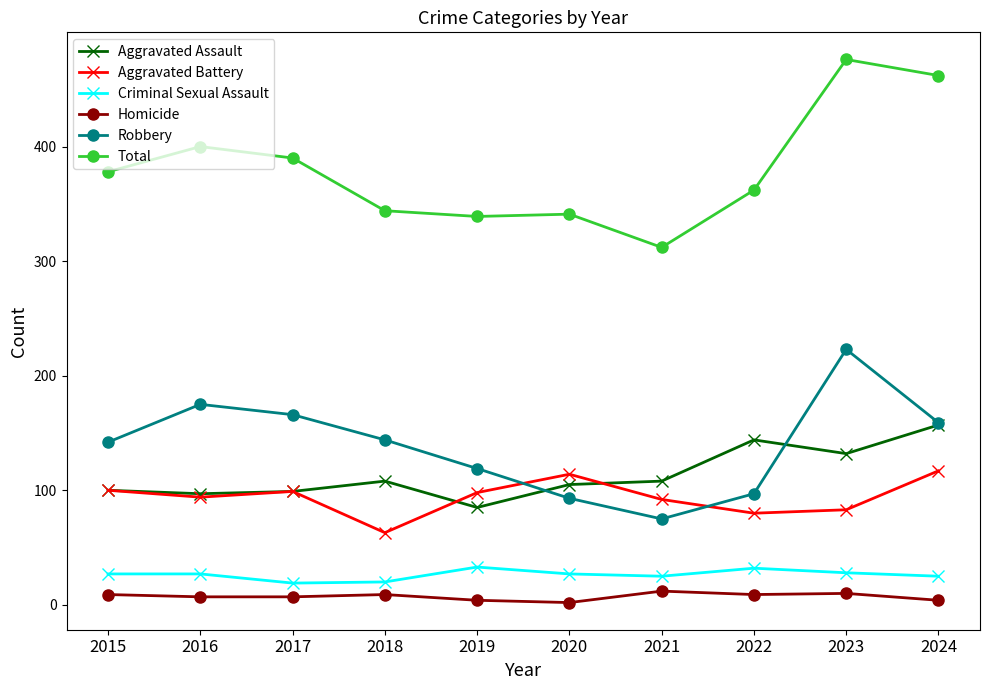

True or false: Criminal Sexual Assault and Homicide cross at least once.

False